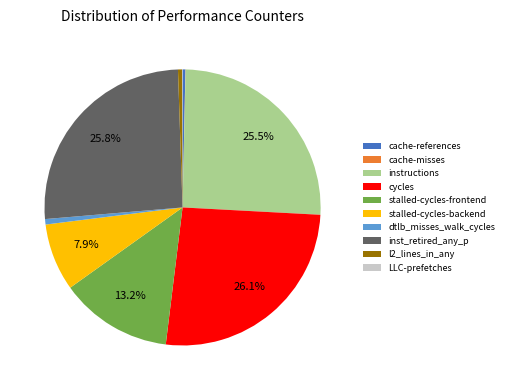

What percentage is NOT represented by stalled-cycles-backend?

92.1%